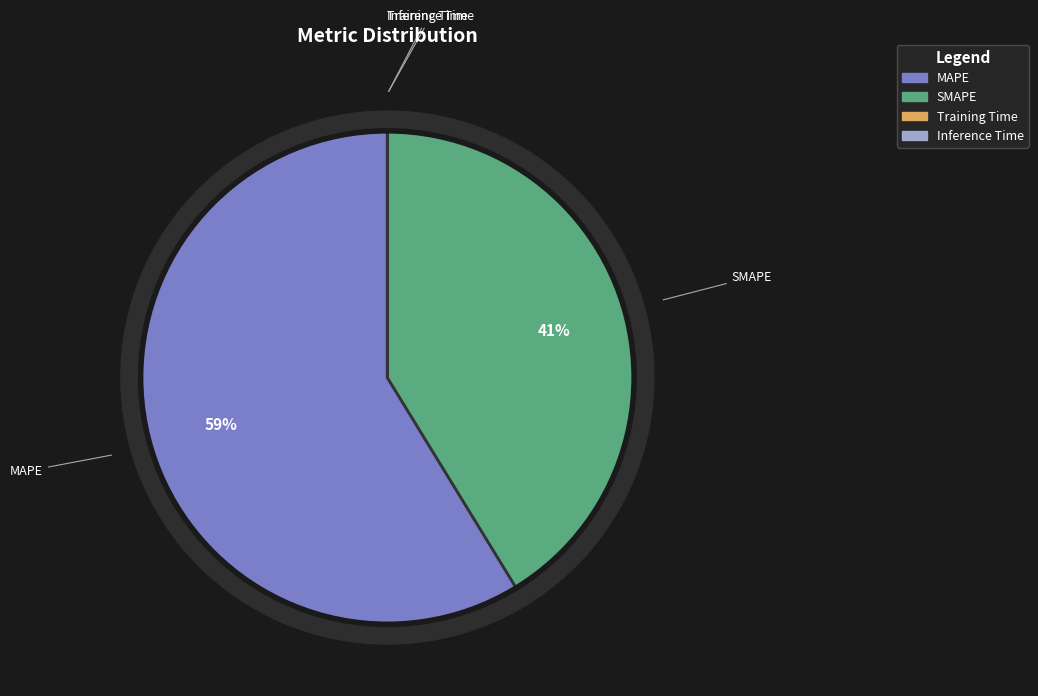

To the nearest percent, what is the average slice percentage?

25%